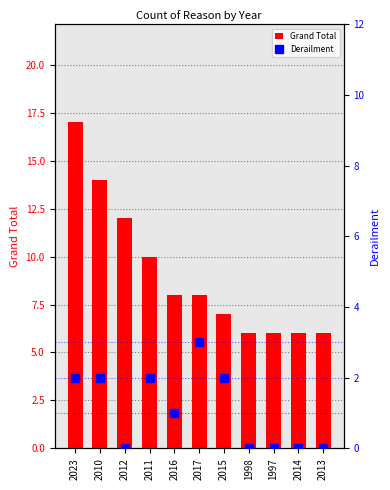

How many Derailment values are between 0 and 2?

10